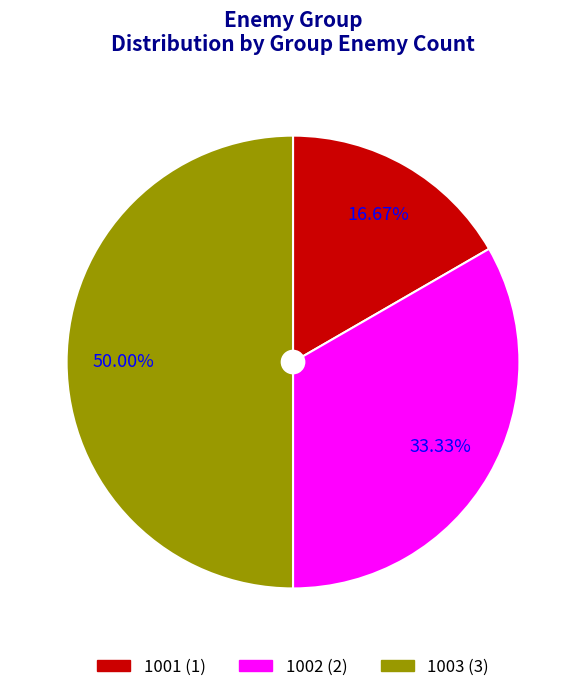

What is the ratio of the value at 1003 to the value at 1001?

3.0